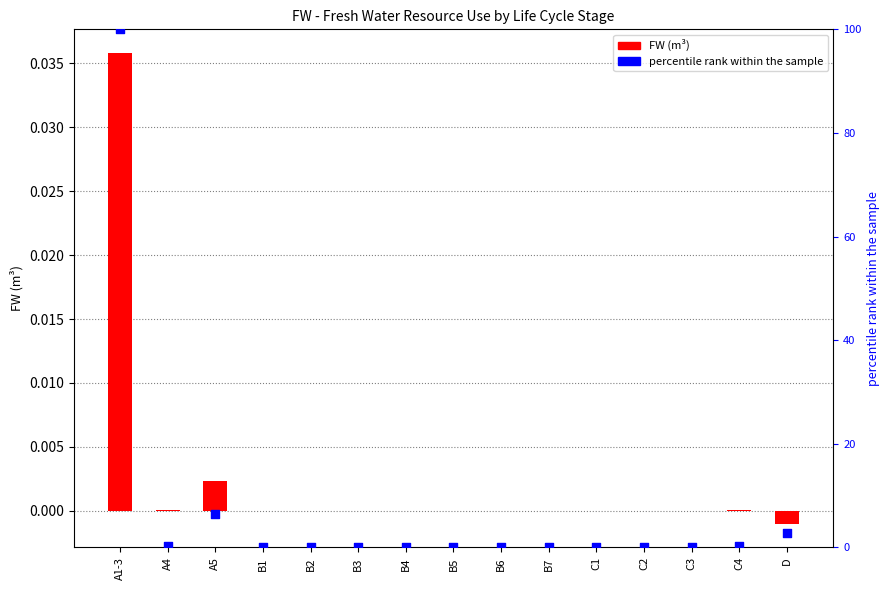

Which series contains the highest Y value?

percentile rank